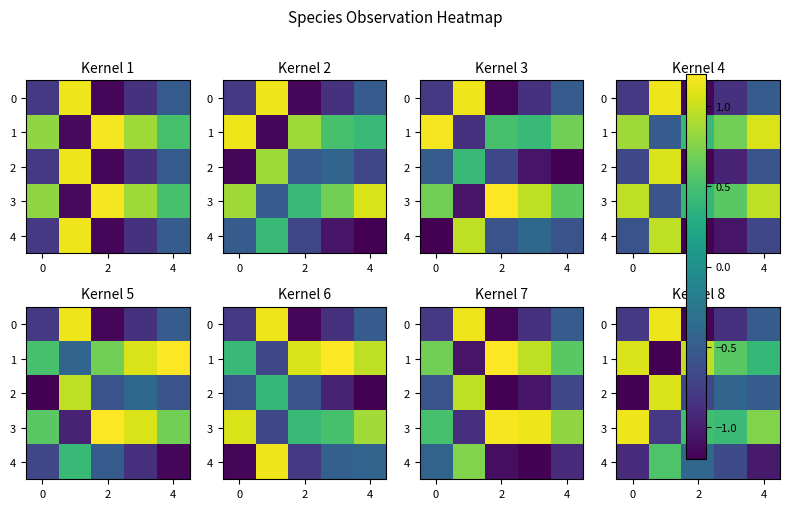

Which series has the largest total across all categories?

3